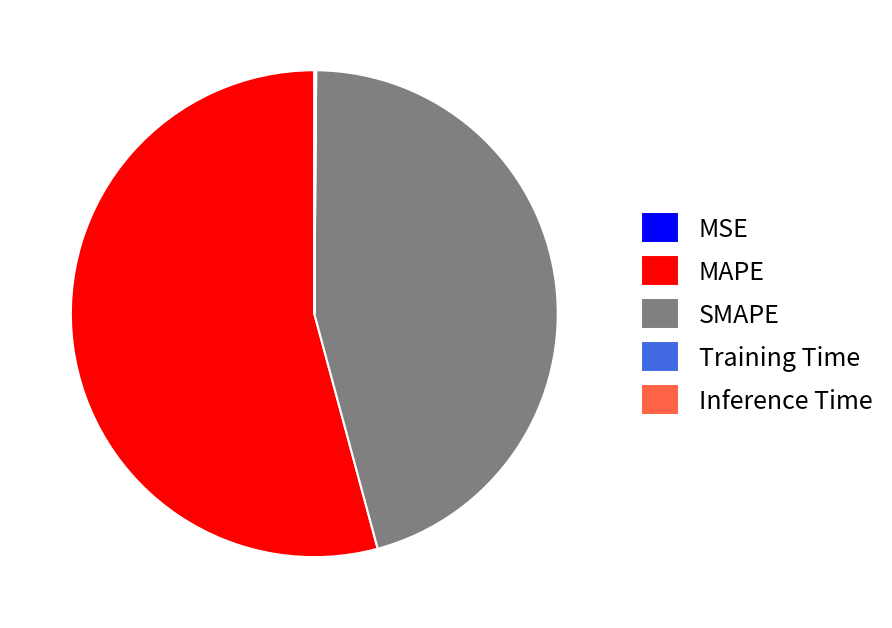

Do MAPE and SMAPE together represent more than half of the pie?

Yes